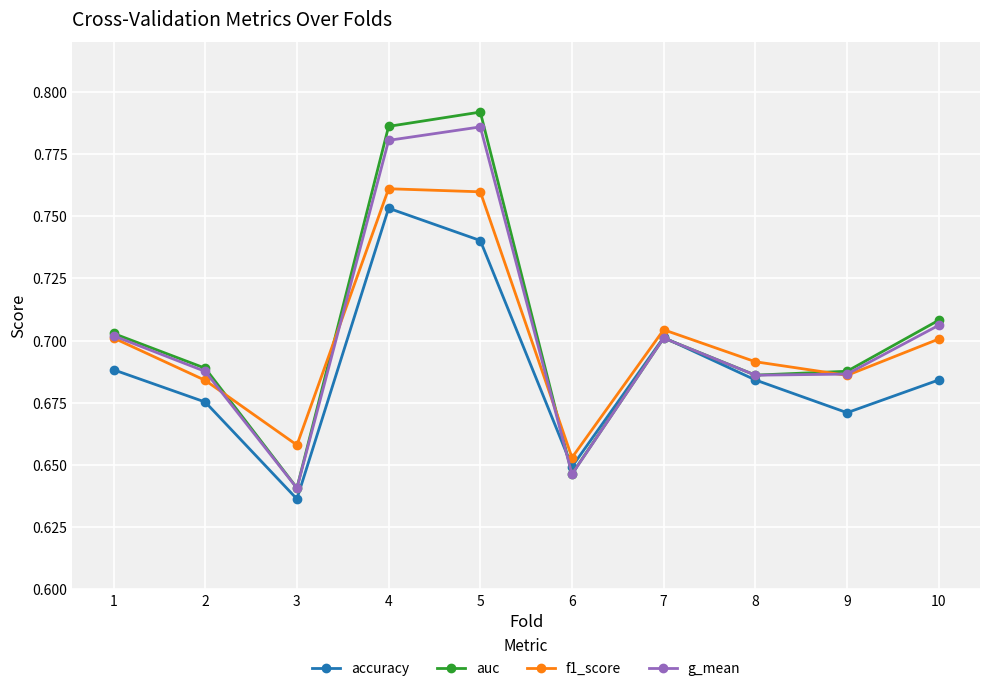

Is the value of auc at 10 greater than the value of f1_score at 4?

No